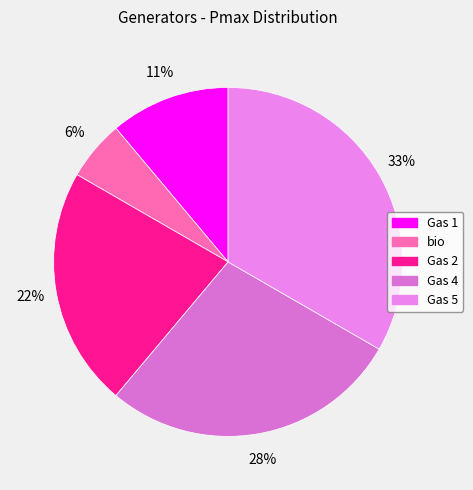

To the nearest percent, what is the difference between the Gas 5 and Gas 2 slice percentages?

11%